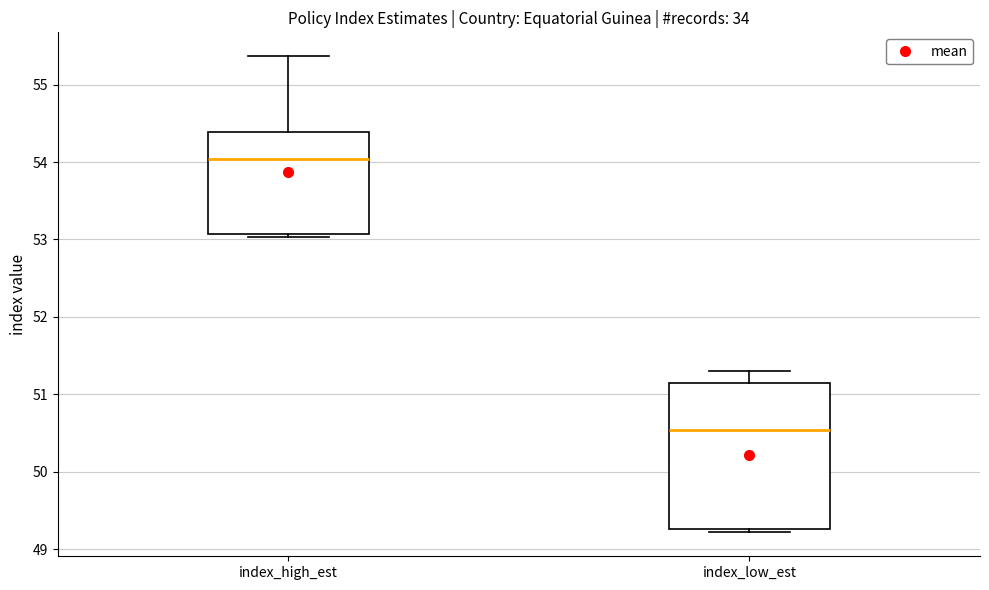

Which box's median line is the highest?

index_high_est